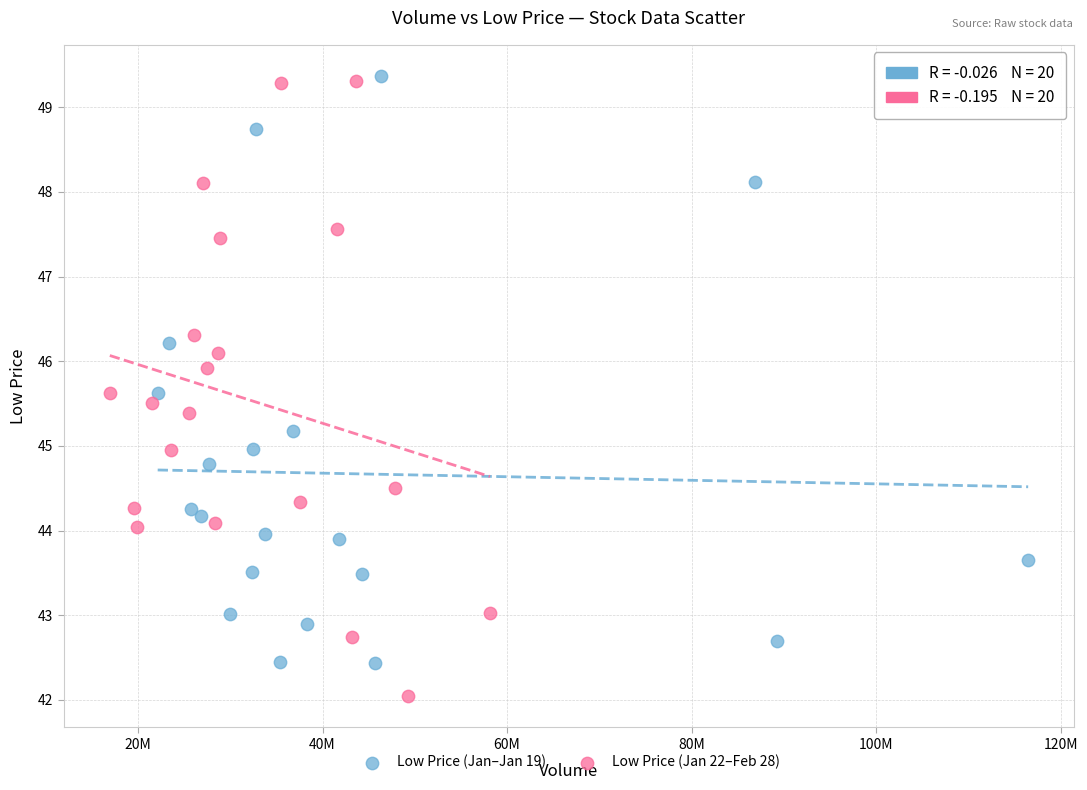

Which series contains the lowest Y value?

Low Price (Jan 22–Feb 28)